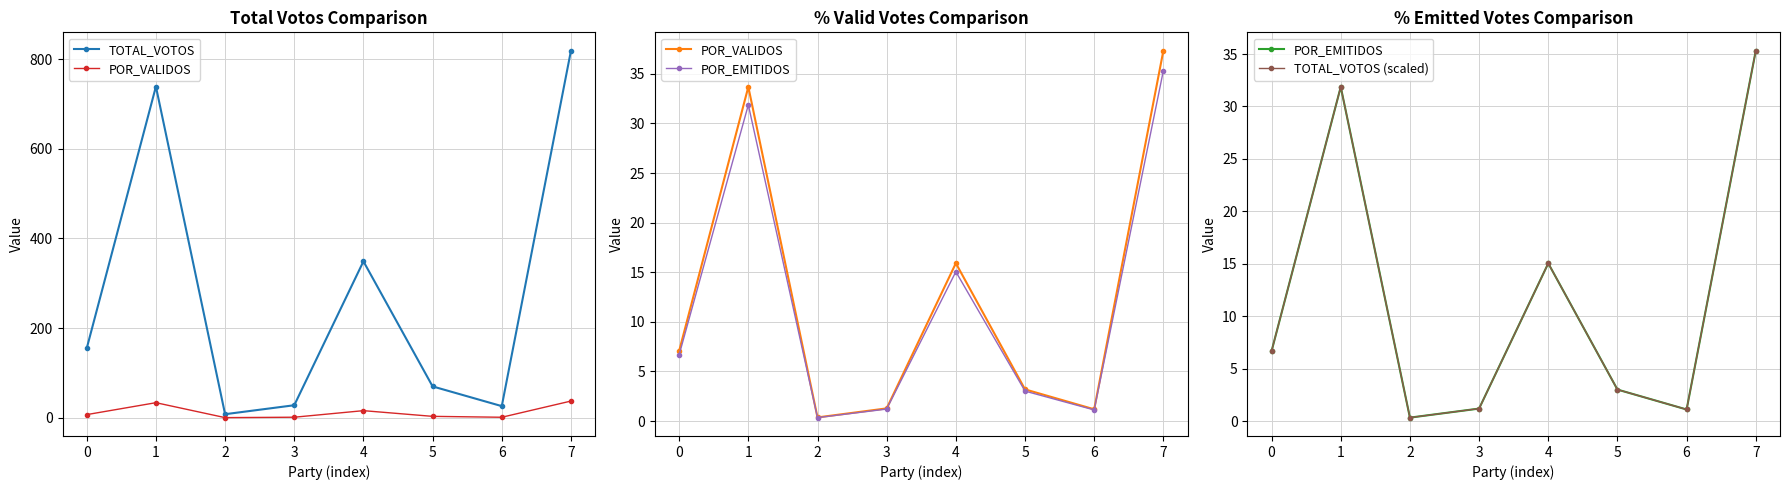

What are all the series names shown in the legend?

TOTAL_VOTOS, POR_VALIDOS, POR_EMITIDOS, TOTAL_VOTOS (scaled)